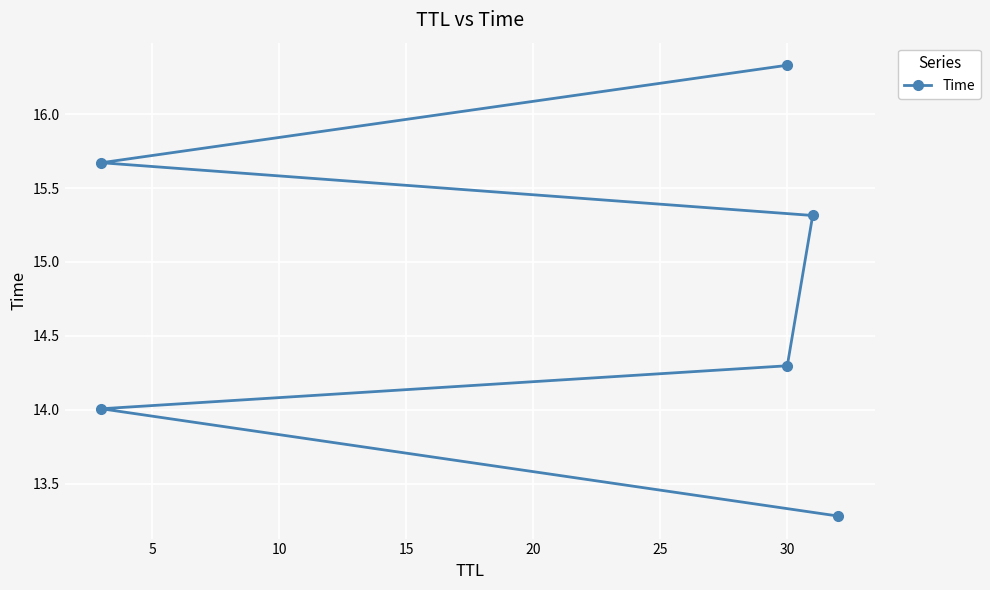

How many lines are shown in the chart?

1